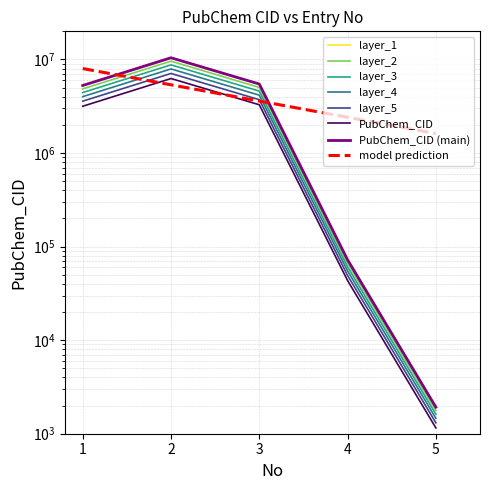

What is the value of the 5th point from the left?

1923